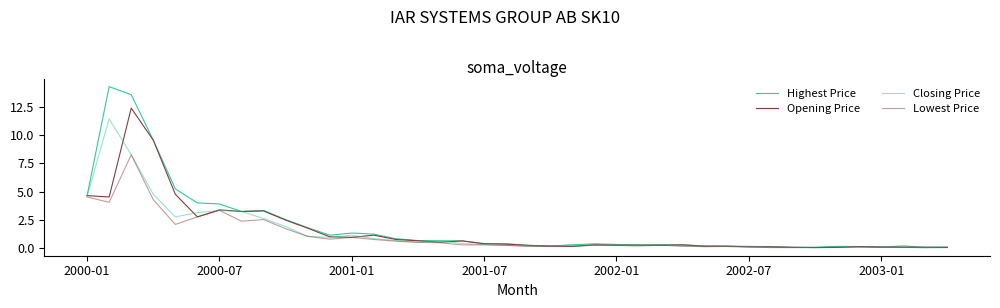

What is the value of the Lowest Price point at the 1st from the left?

4.5